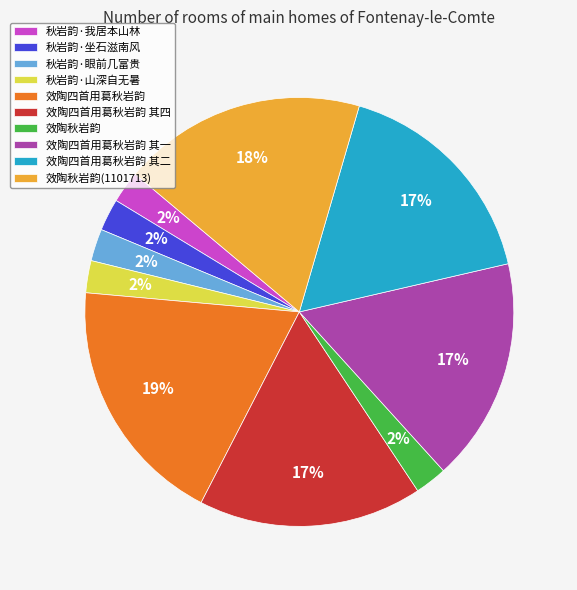

Do 效陶秋岩韵(1101713) and 效陶四首用葛秋岩韵 其四 together represent more than half of the pie?

No